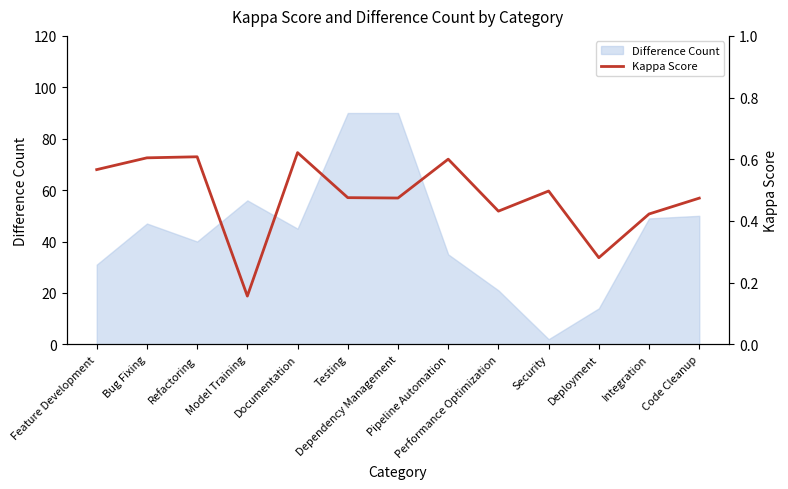

What is the average value?

0.5